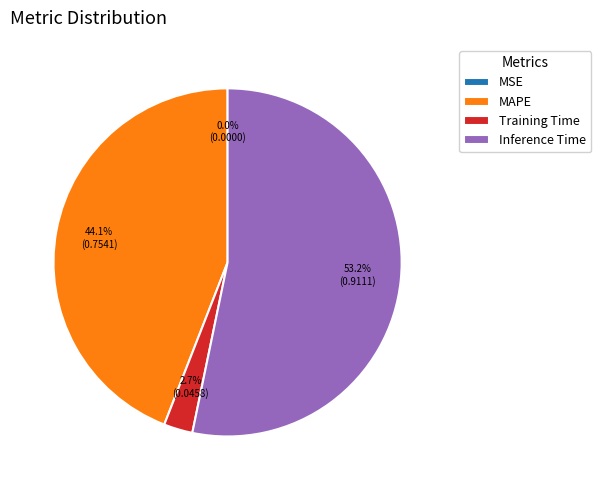

Does Training Time represent more than half of the total?

No